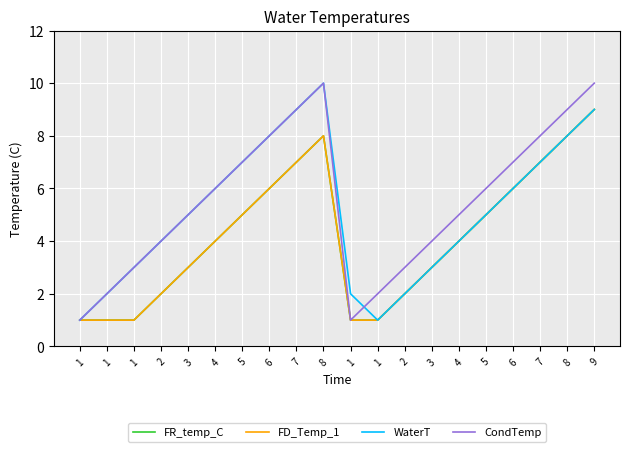

What is the label of the 8th point from the left?

6